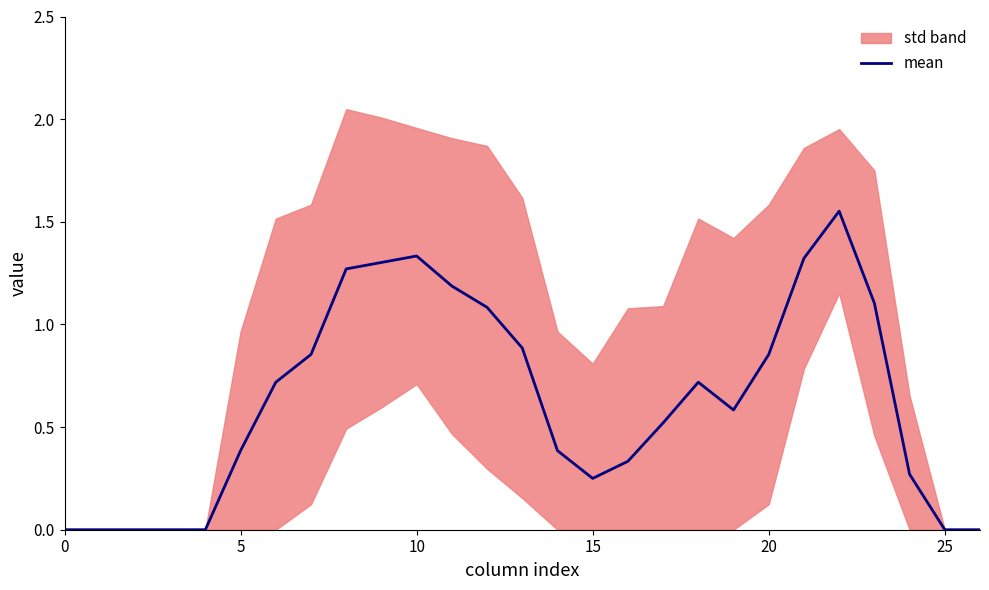

What is the difference between the maximum and minimum values?

1.6